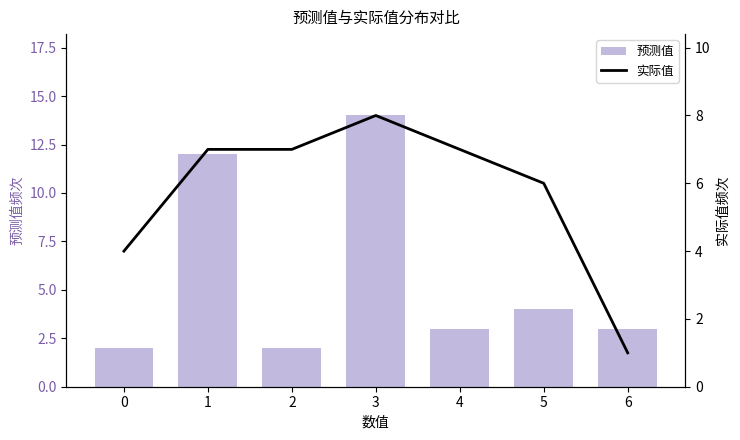

True or false: 预测值 has a value of 3 at 0.

False